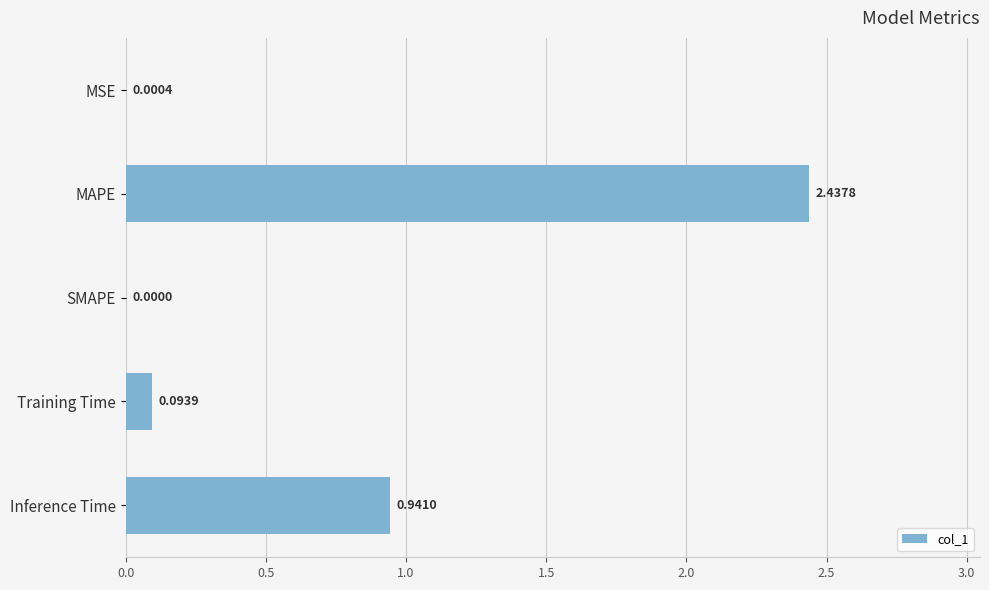

What is the sum of all values?

3.5